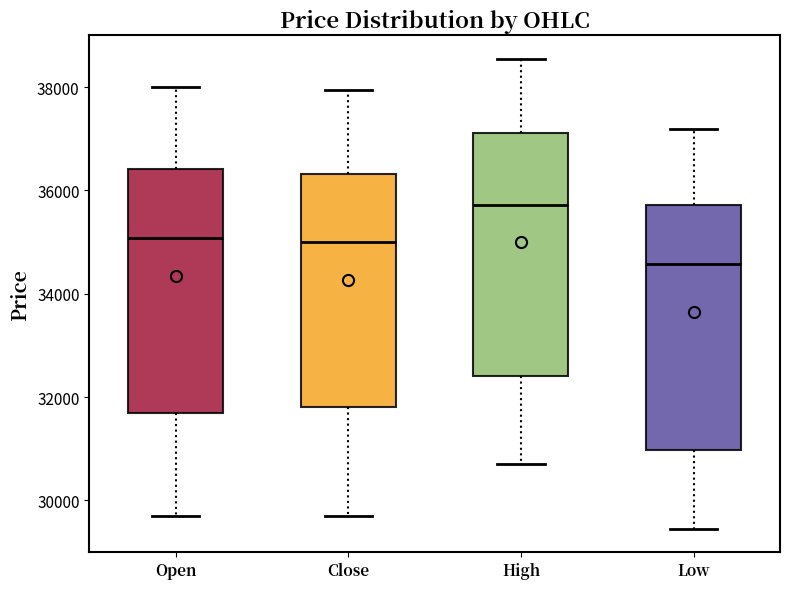

Reading left to right, transcribe this box plot: for each box, give where its median line is, the range the box spans, and where its two whiskers end, as read against the y-axis. The values are not printed on the chart, so give them approximately, as read against the axis.

Open: median 35000, box 31600 to 36400, whiskers 29800 to 38000
Close: median 35000, box 31800 to 36400, whiskers 29800 to 38000
High: median 35800, box 32400 to 37200, whiskers 30800 to 38600
Low: median 34600, box 31000 to 35800, whiskers 29400 to 37200